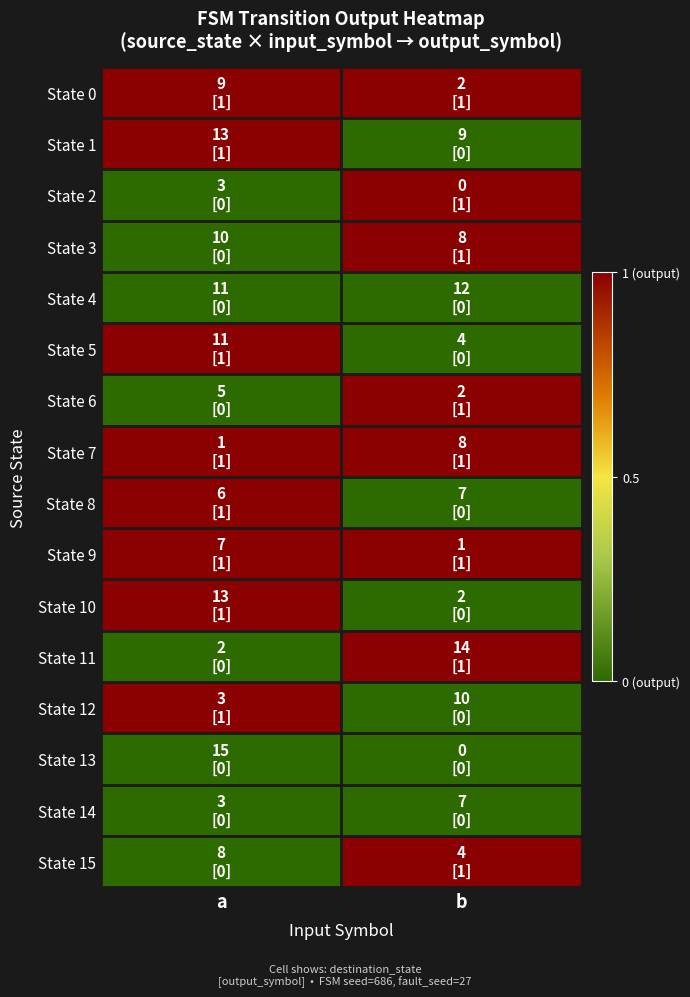

Reading left to right, transcribe all the data shown in this chart.

State 0: a=1	b=1
State 1: a=1	b=0
State 2: a=0	b=1
State 3: a=0	b=1
State 4: a=0	b=0
State 5: a=1	b=0
State 6: a=0	b=1
State 7: a=1	b=1
State 8: a=1	b=0
State 9: a=1	b=1
State 10: a=1	b=0
State 11: a=0	b=1
State 12: a=1	b=0
State 13: a=0	b=0
State 14: a=0	b=0
State 15: a=0	b=1